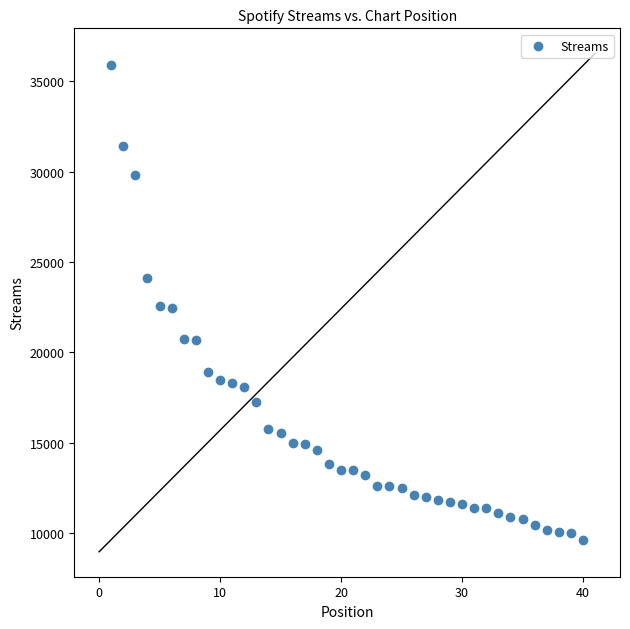

What is the range of X values (max minus min)?

39